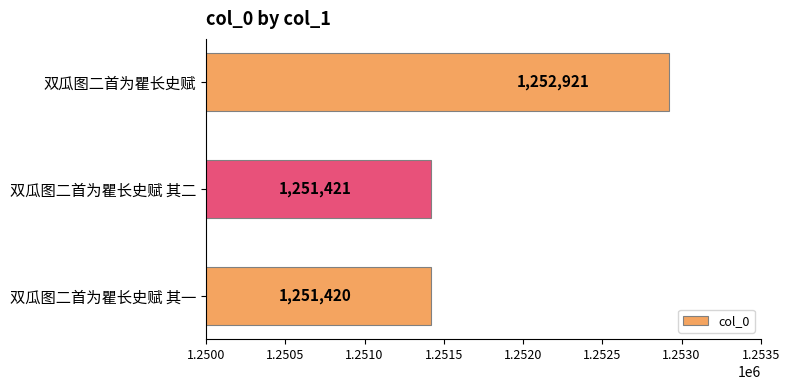

List the labels in order of value, largest first.

双瓜图二首为瞿长史赋, 双瓜图二首为瞿长史赋 其二, 双瓜图二首为瞿长史赋 其一